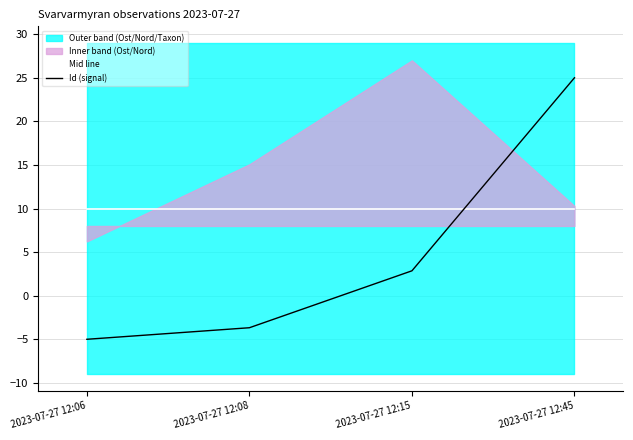

What is the difference between the maximum and minimum values in the Id (signal) series?

30.0